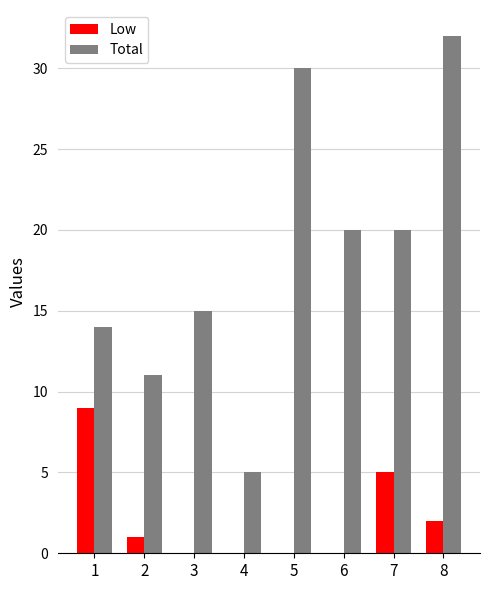

Which category has the highest value in the Total series?

8